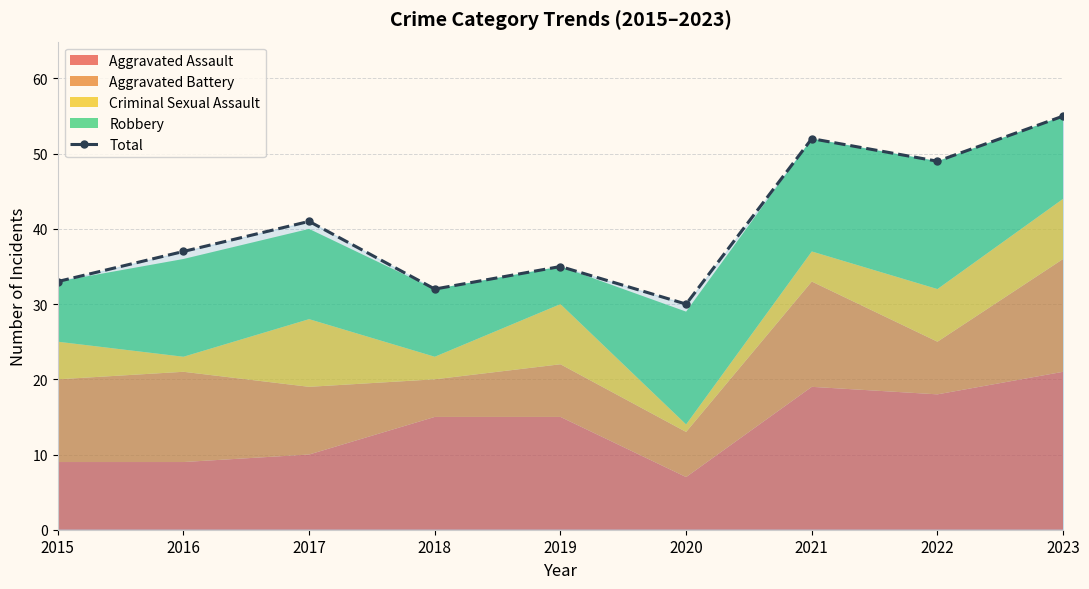

List the labels in order of value, smallest first.

2020, 2018, 2015, 2019, 2016, 2017, 2022, 2021, 2023